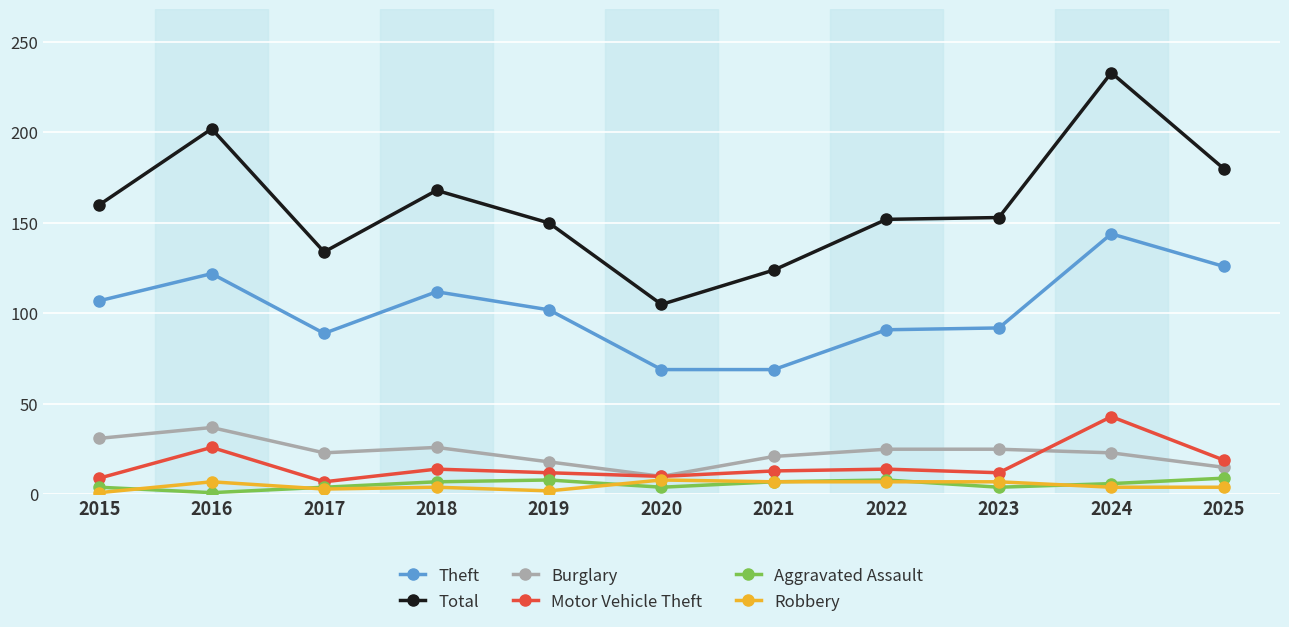

What is the sum of all Aggravated Assault values?

62